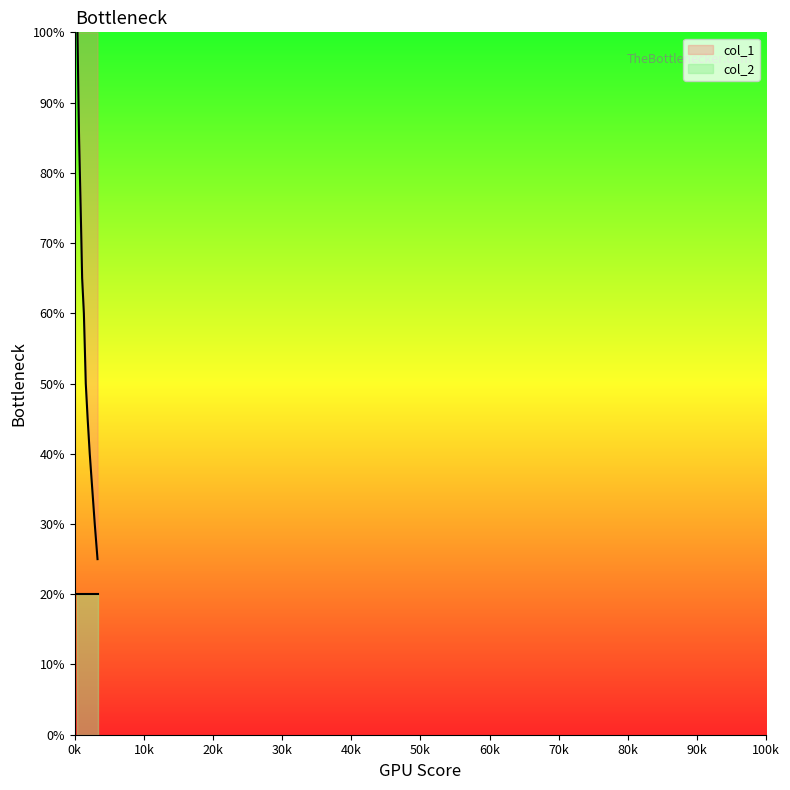

Approximately how many times larger is the value at 3290 compared to 390?

0.2